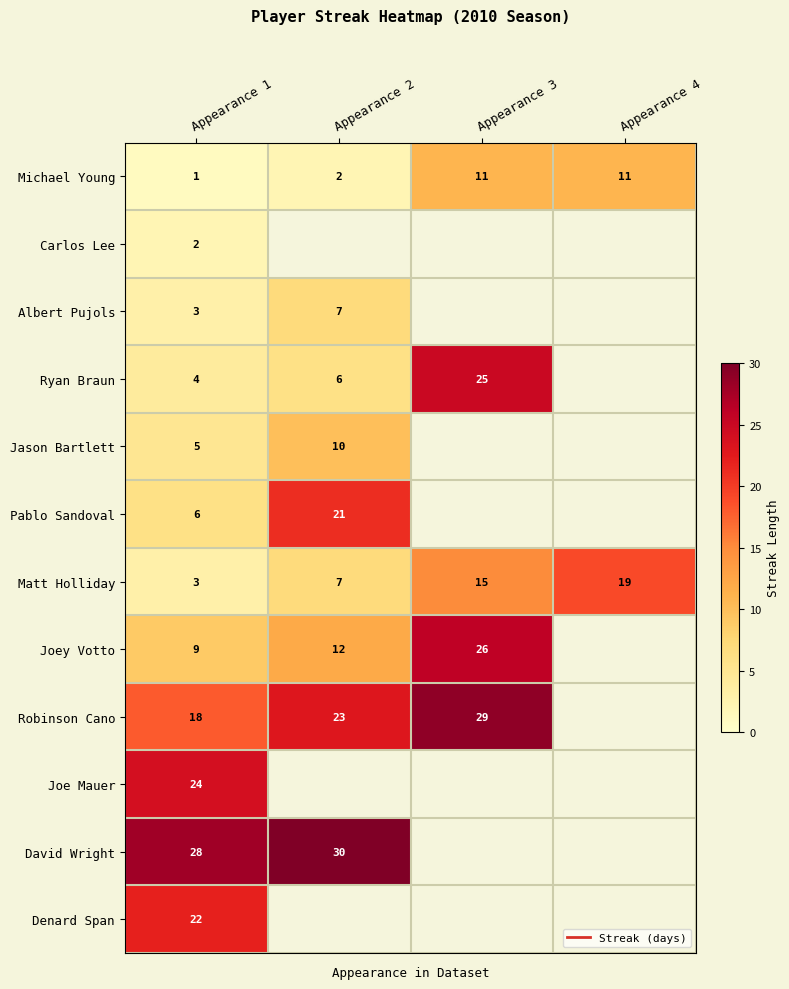

Which label corresponds to the largest value in the chart?

Appearance 2